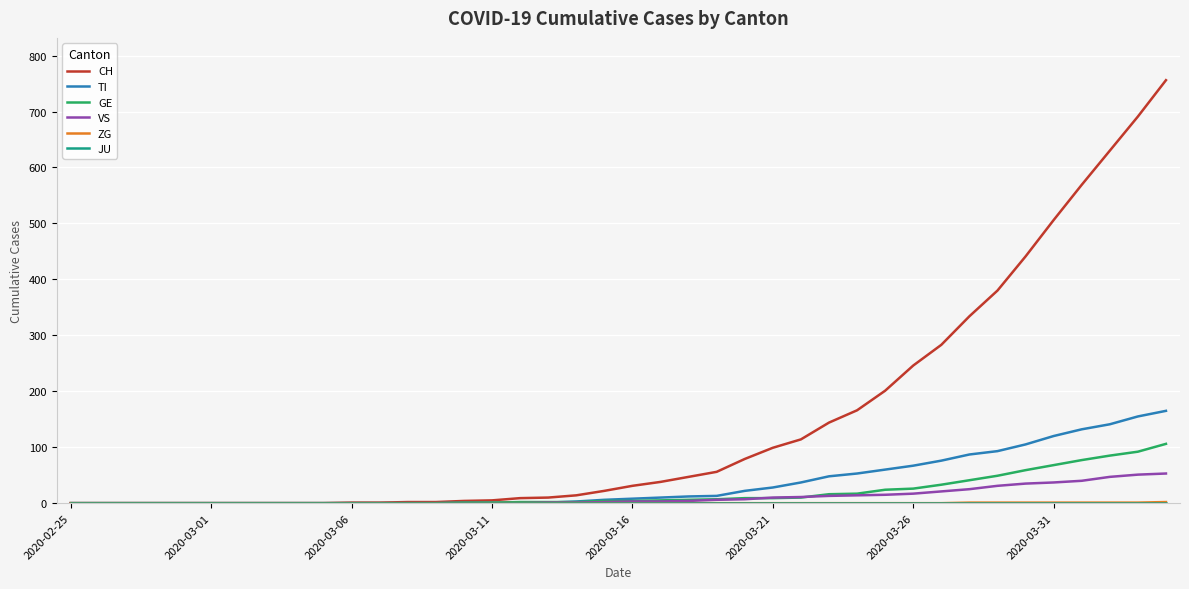

What is the maximum value shown in the chart?

756